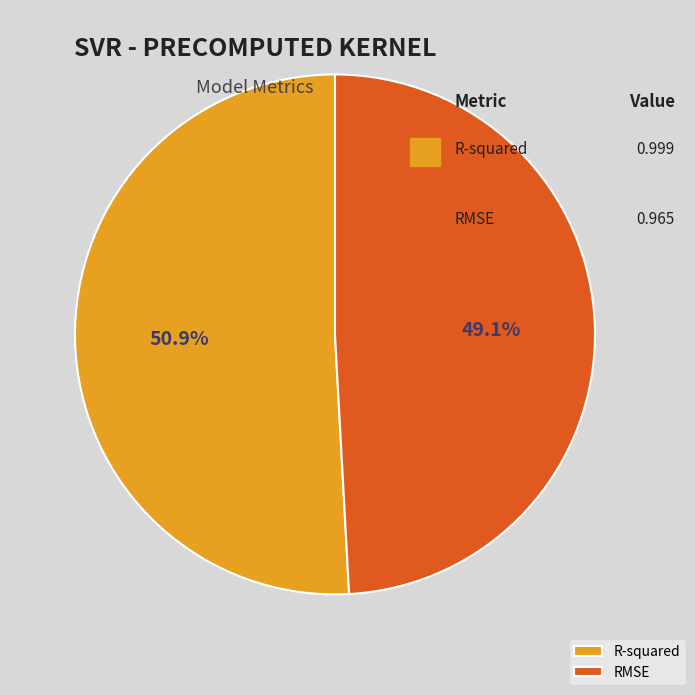

What is the total percentage of RMSE and R-squared?

100.0%